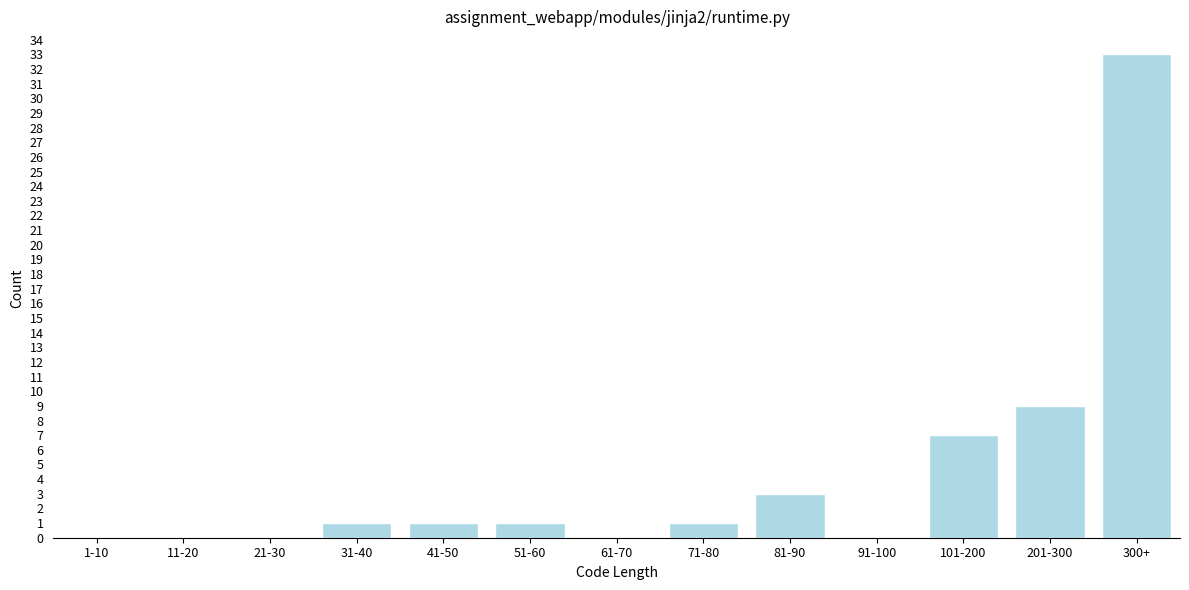

Reading left to right, what are all the values shown in this chart?

1-10=0	11-20=0	21-30=0	31-40=1	41-50=1	51-60=1	61-70=0	71-80=1	81-90=3	91-100=0	101-200=7	201-300=9	300+=33